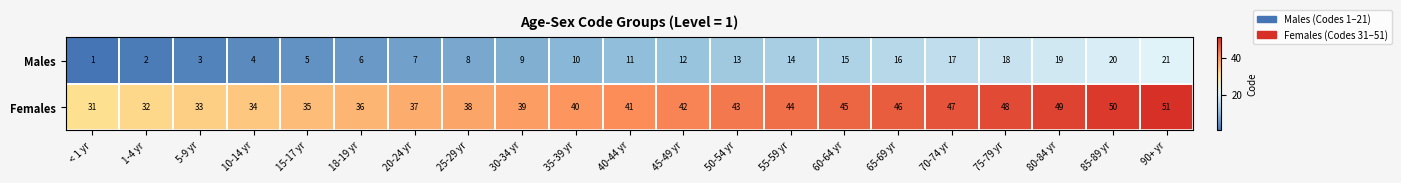

What is the spread (max minus min) of values at 18-19 yr?

30